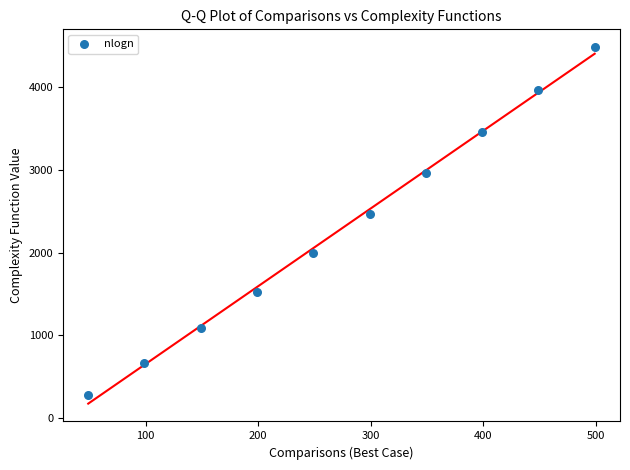

What is the average X value?

274.0